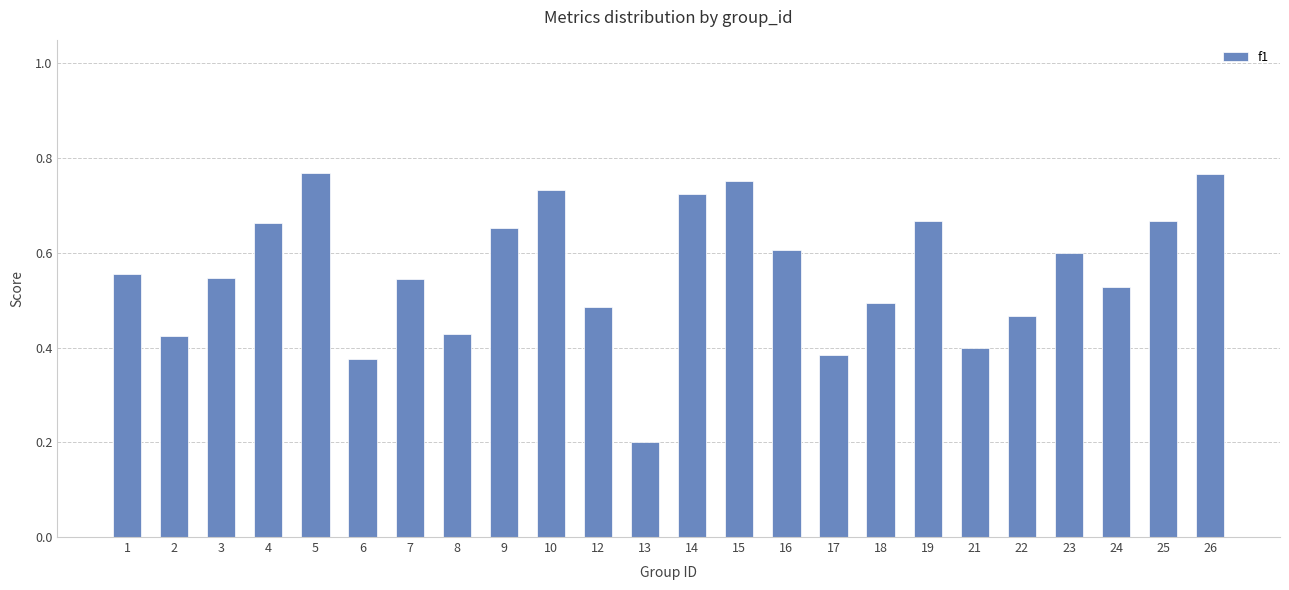

What is the change in value from 10 to 17?

-0.3